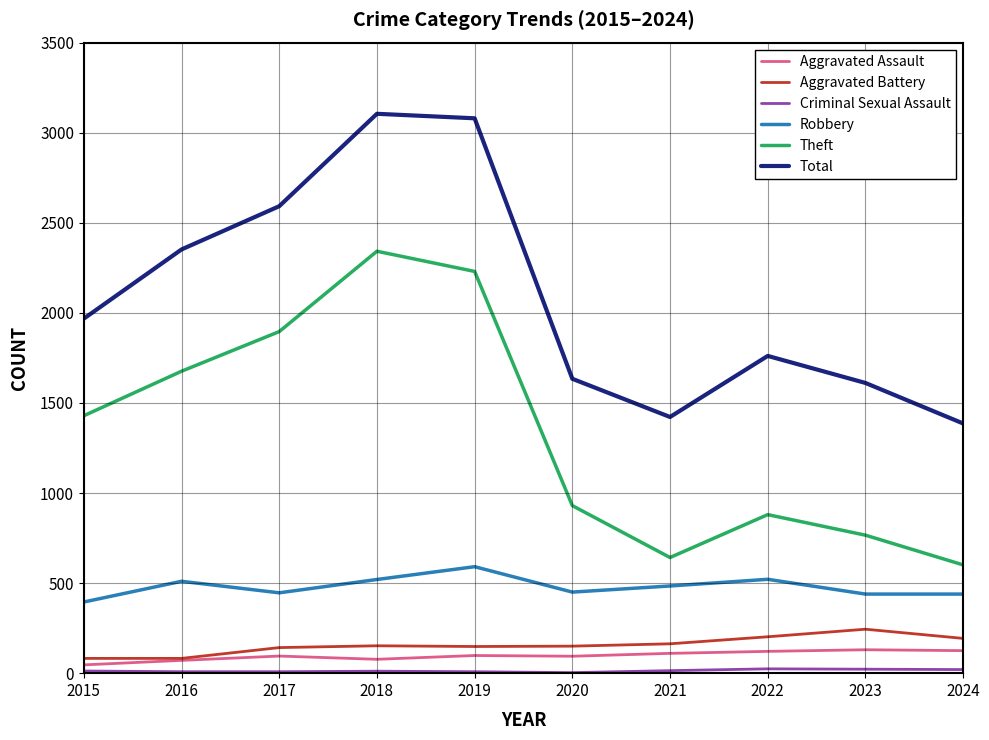

Between 2015 and 2023, which series saw the biggest shift?

Theft